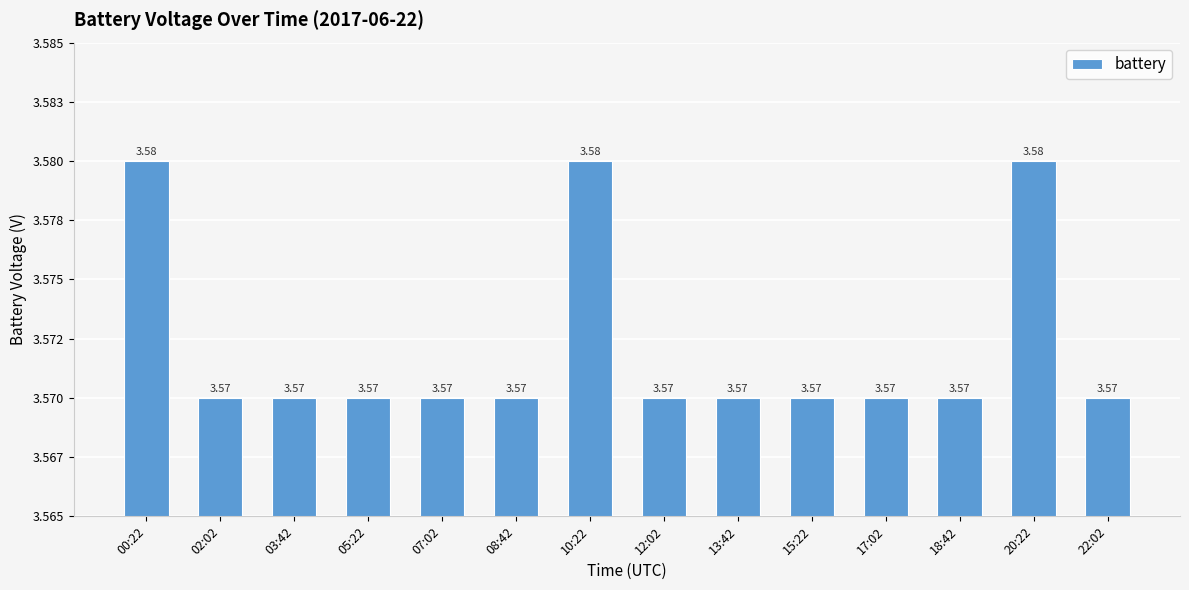

How many bars are there in total?

14